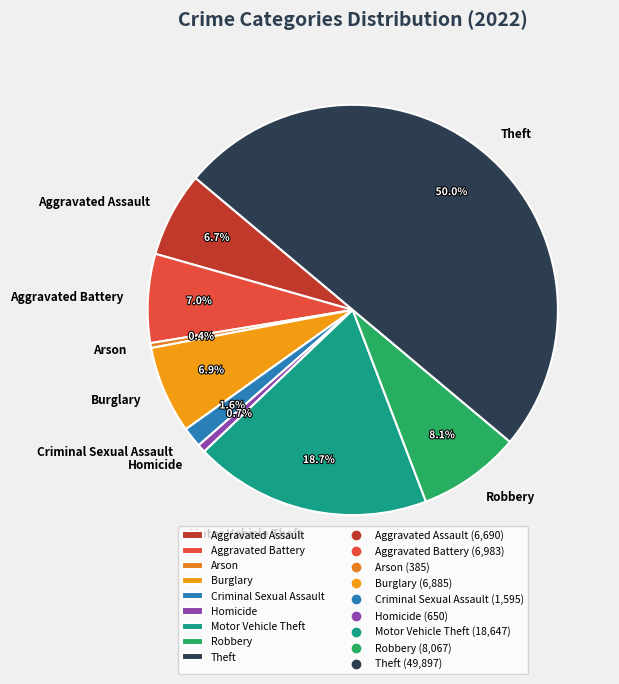

To the nearest percent, what is the average slice percentage?

11%